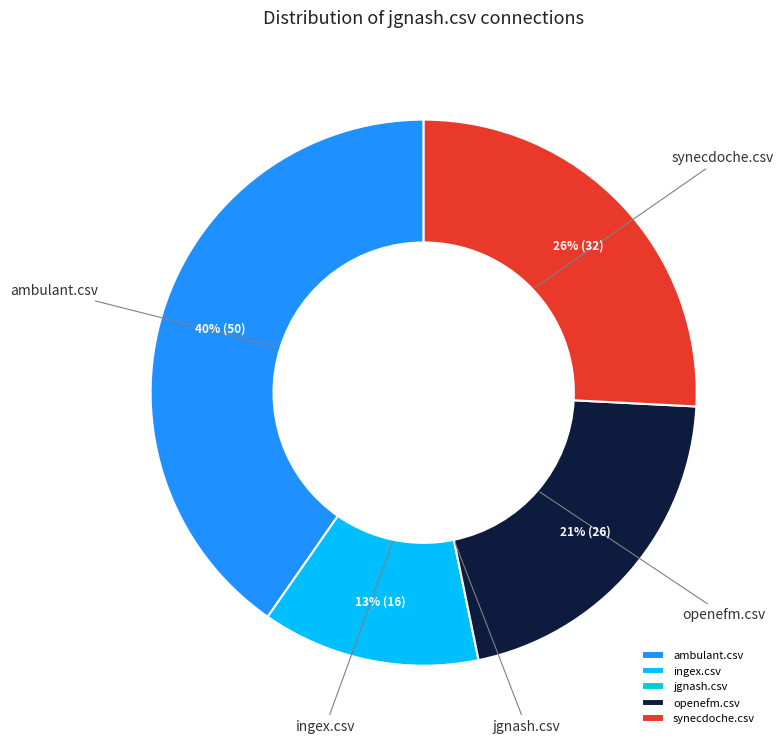

Which category has the biggest portion of the pie?

ambulant.csv